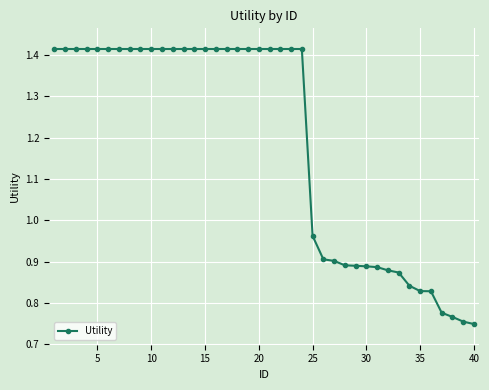

What is the sum of all values?

47.6